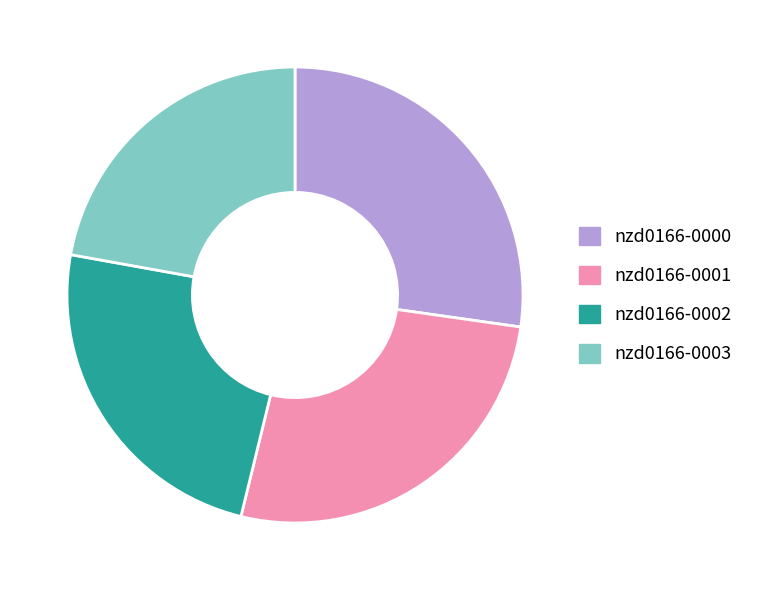

Which slice is the smallest?

nzd0166-0003